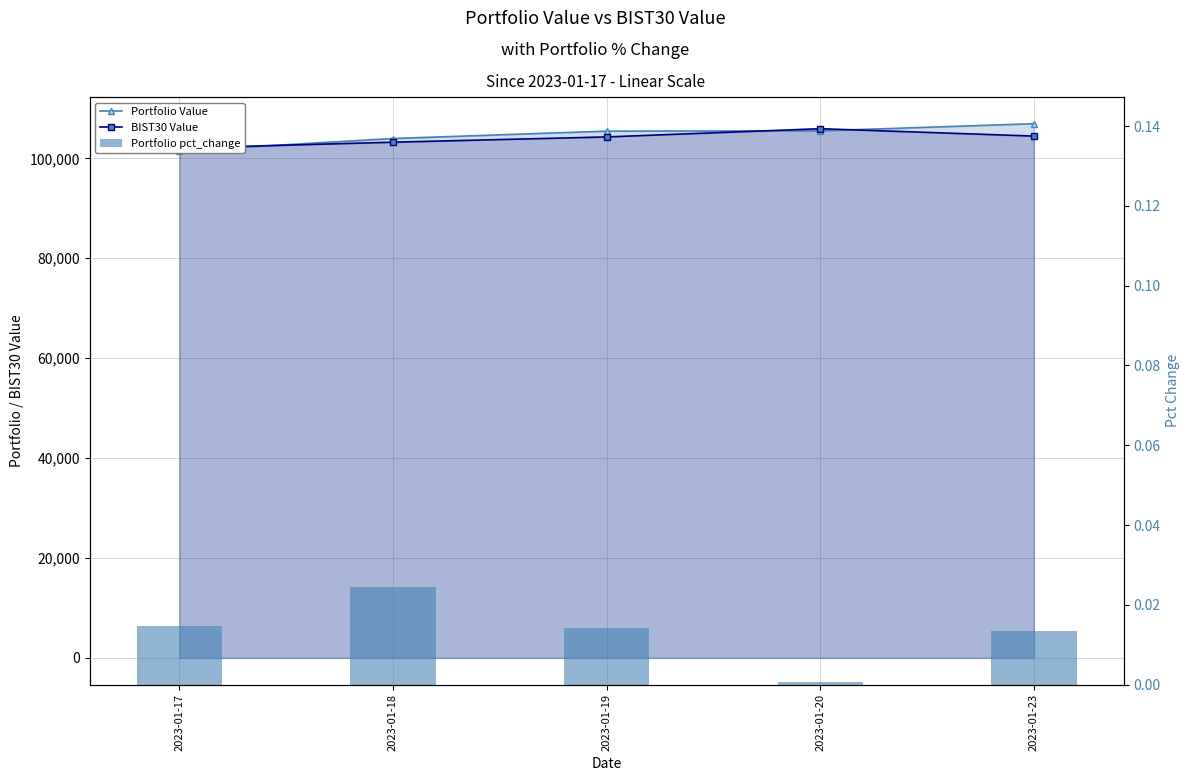

Does the chart contain any negative values?

No